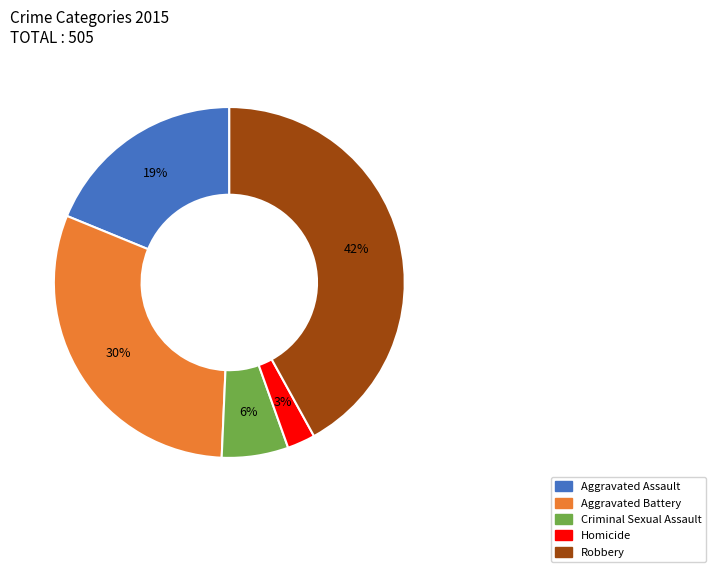

Which category has the biggest portion of the pie?

Robbery